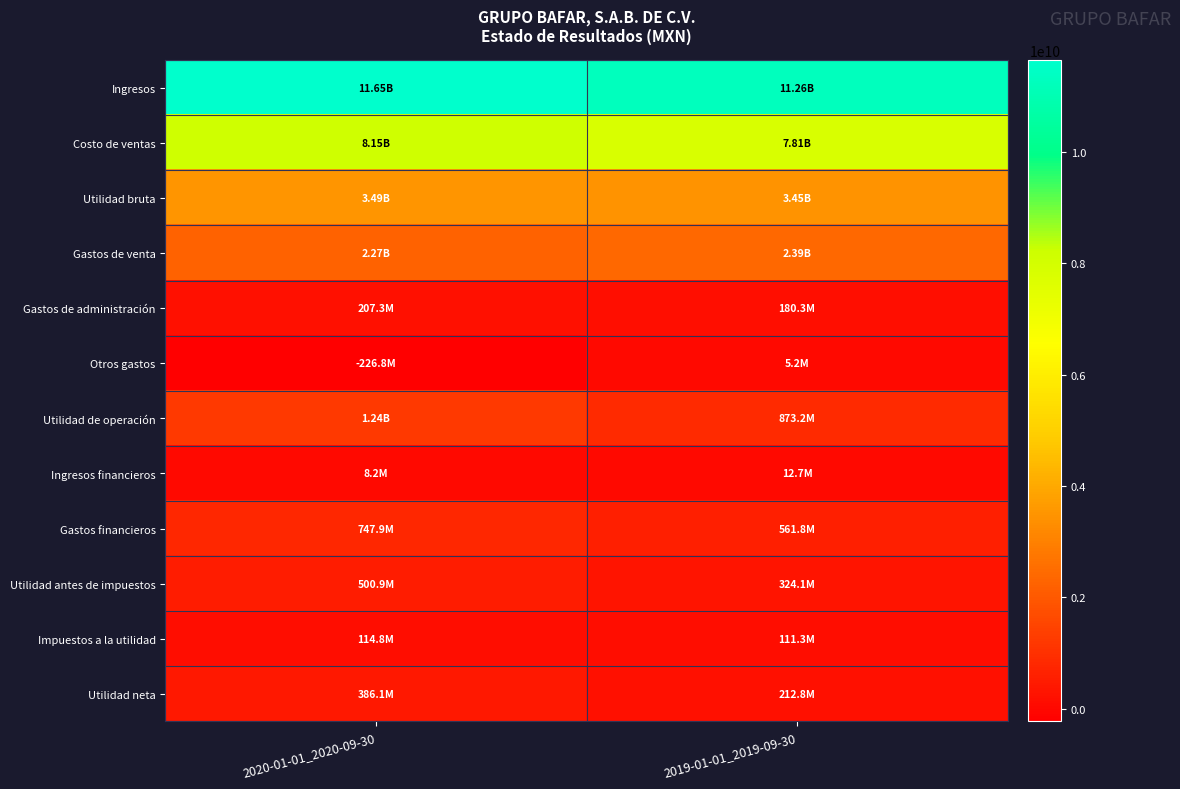

Which label corresponds to the smallest value in the chart?

2020-01-01_2020-09-30